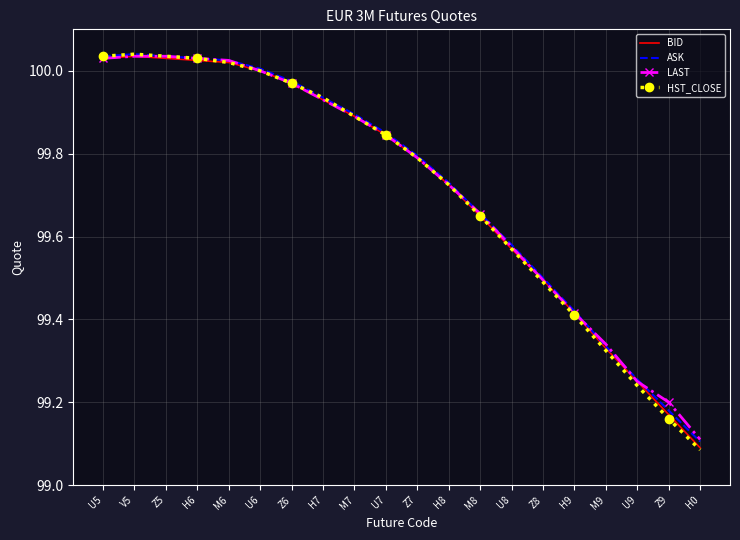

What position from the right is U8?

7